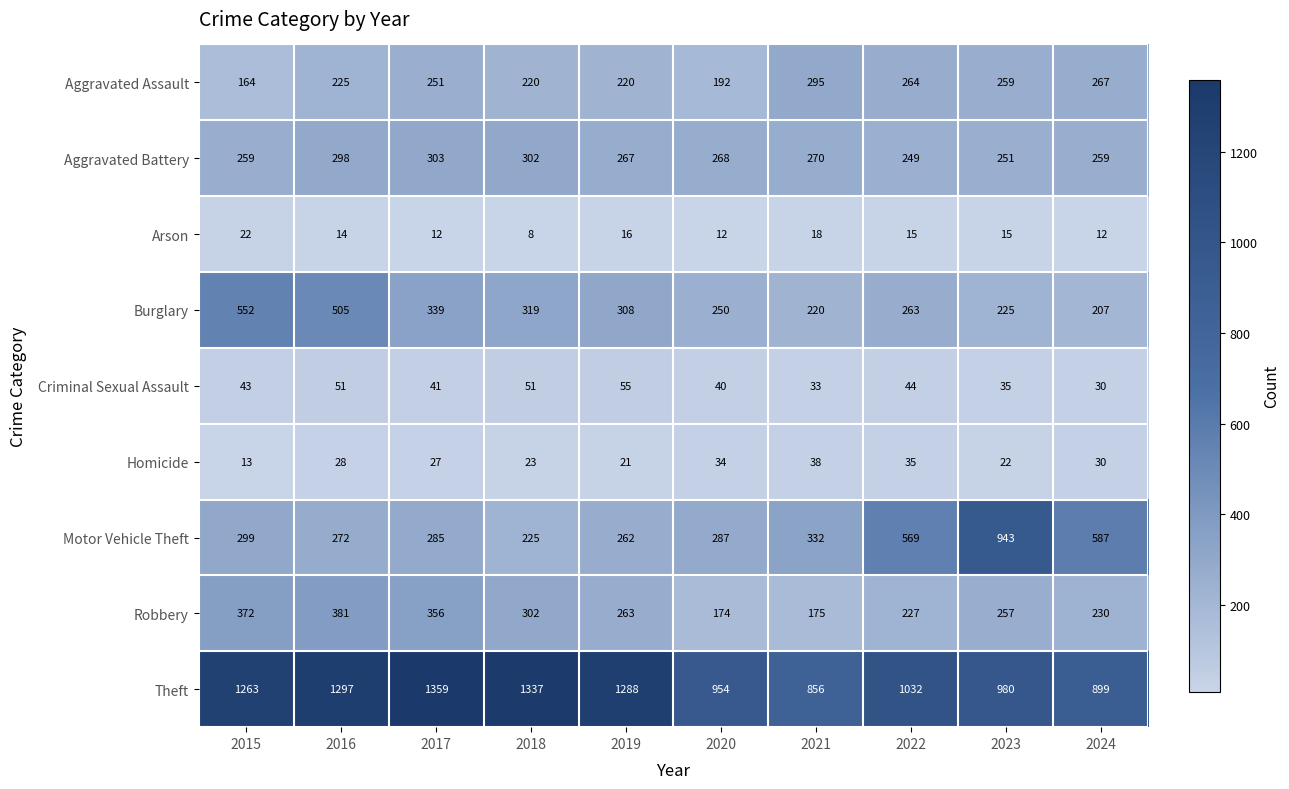

How many distinct data groups are displayed?

9